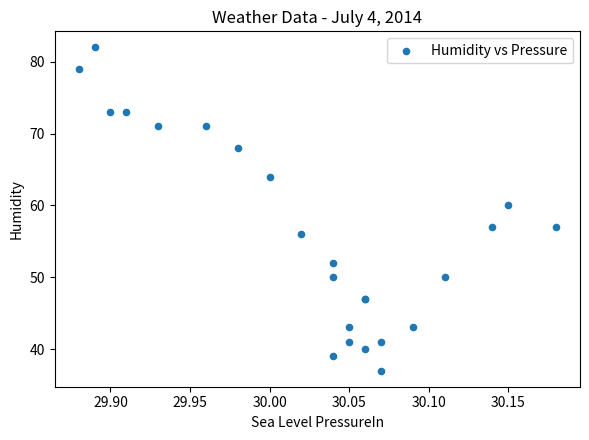

What Y value in the scatter plot is closest to 59?

60